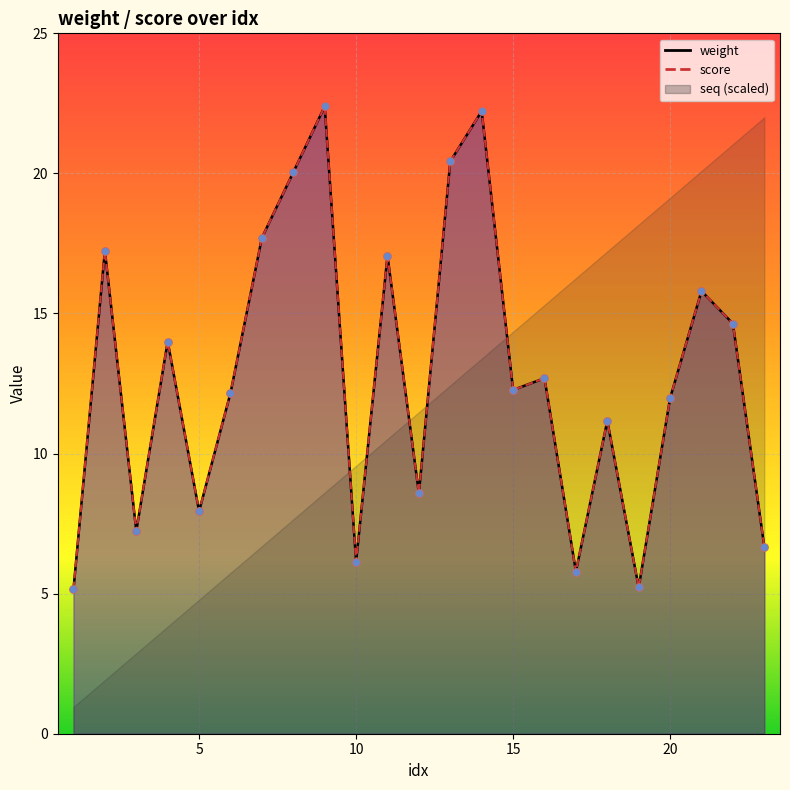

At which category is the sum across all series the highest?

9